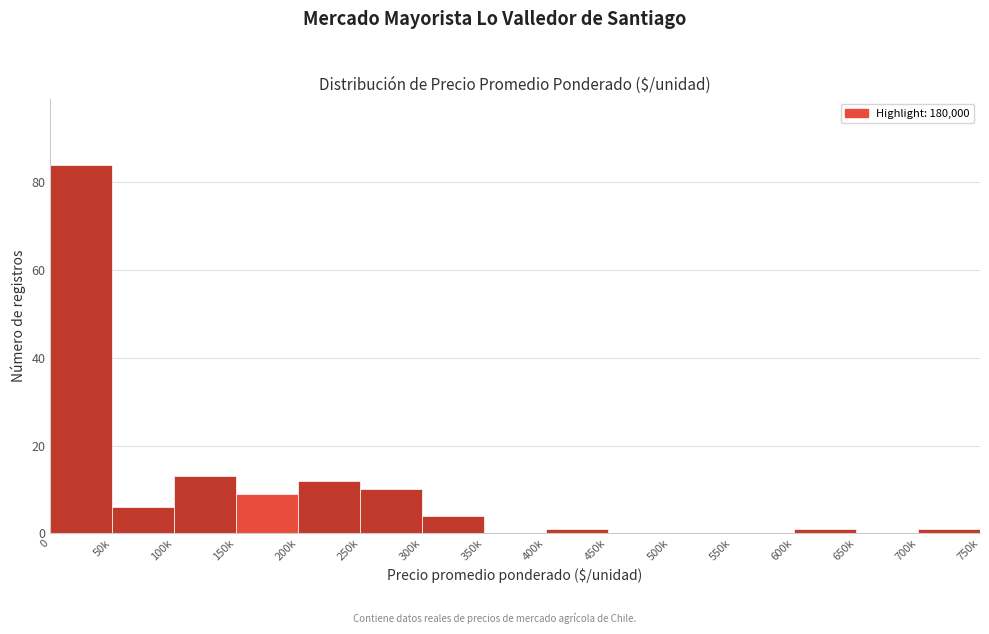

Reading left to right, extract all data points from this chart.

0=84	50k=6	100k=13	150k=9	200k=12	250k=10	300k=4	350k=0	400k=1	450k=0	500k=0	550k=0	600k=1	650k=0	700k=1